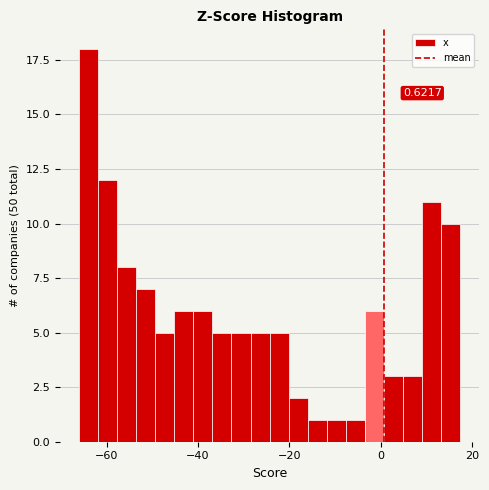

Around what value on the x-axis is the tallest bar? Give the approximate position of its centre, as read against the axis.

-64